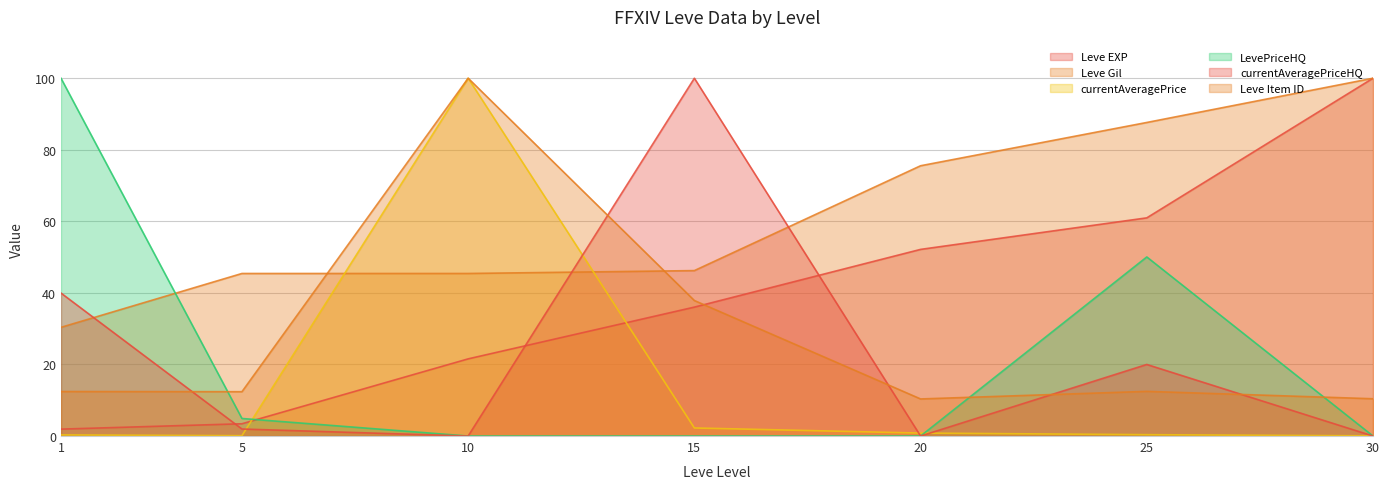

Which series has the largest total across all categories?

Leve Gil